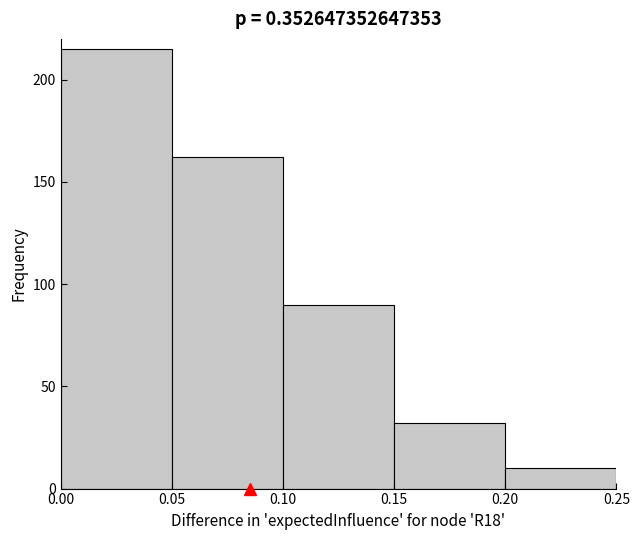

Reading left to right, list every bar in this chart as the range it spans on the x-axis followed by its height. The values are not printed on the chart, so give them approximately, as read against the axis.

0.00 to 0.05: 215
0.05 to 0.10: 160
0.10 to 0.15: 90
0.15 to 0.20: 30
0.20 to 0.25: 10